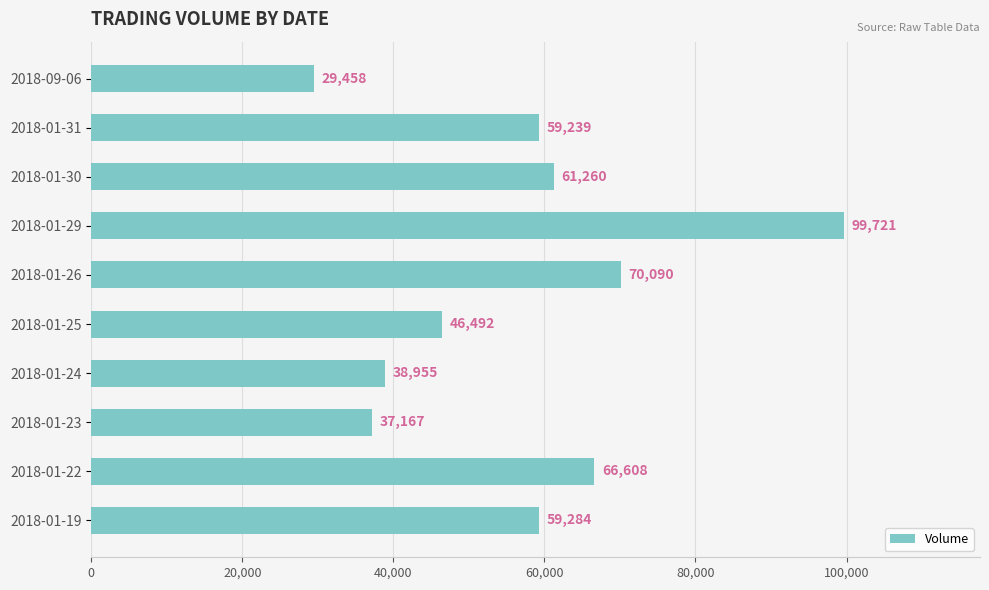

How many data points does each series have?

10